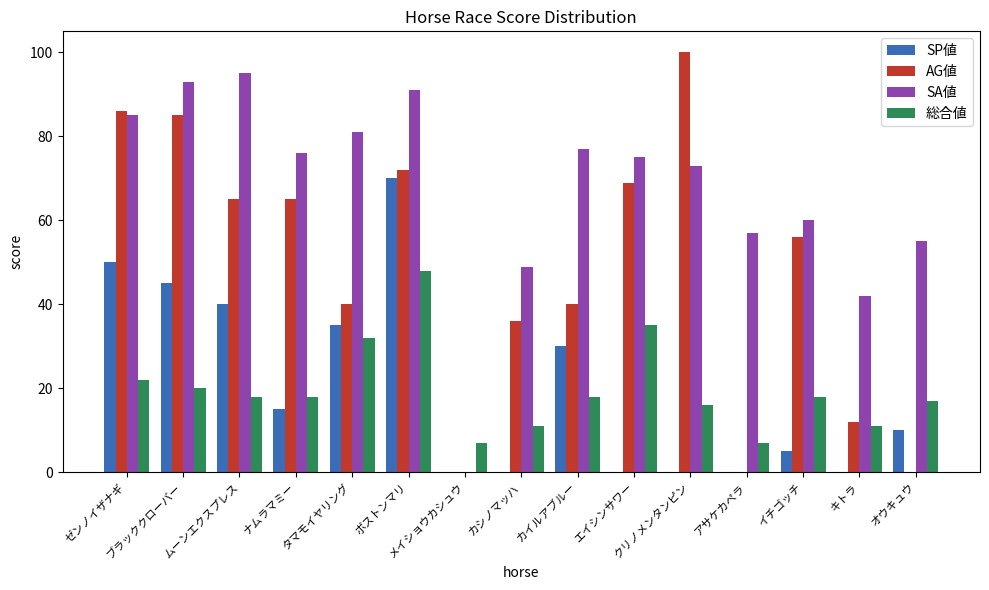

Is it true that 総合値 equals 20 at ブラッククローバー?

True